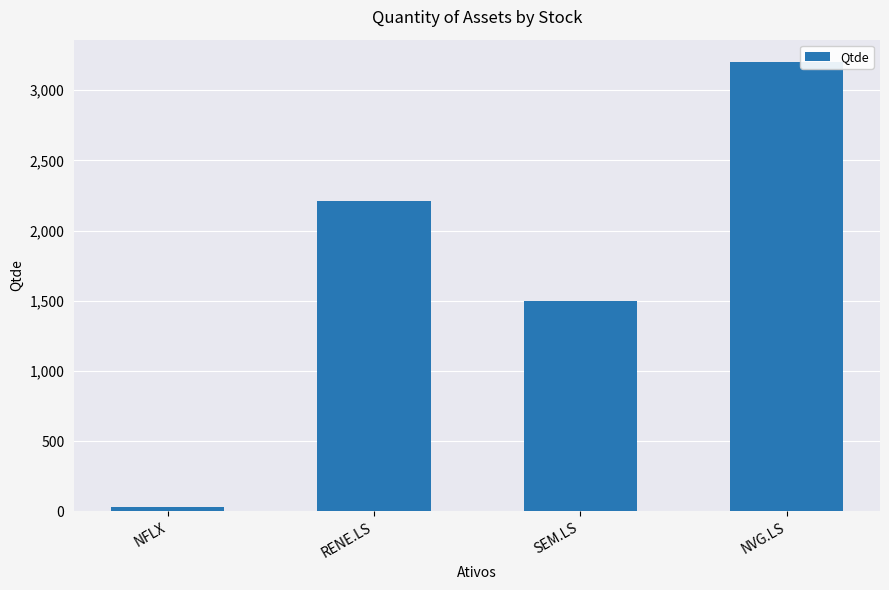

How many categories are shown in the chart?

4